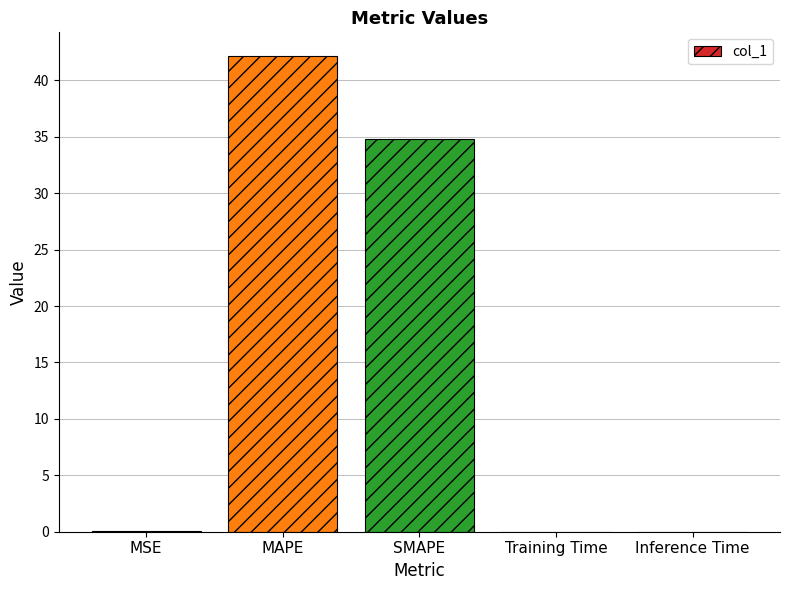

Approximately how many times larger is the value at MAPE compared to SMAPE?

1.2